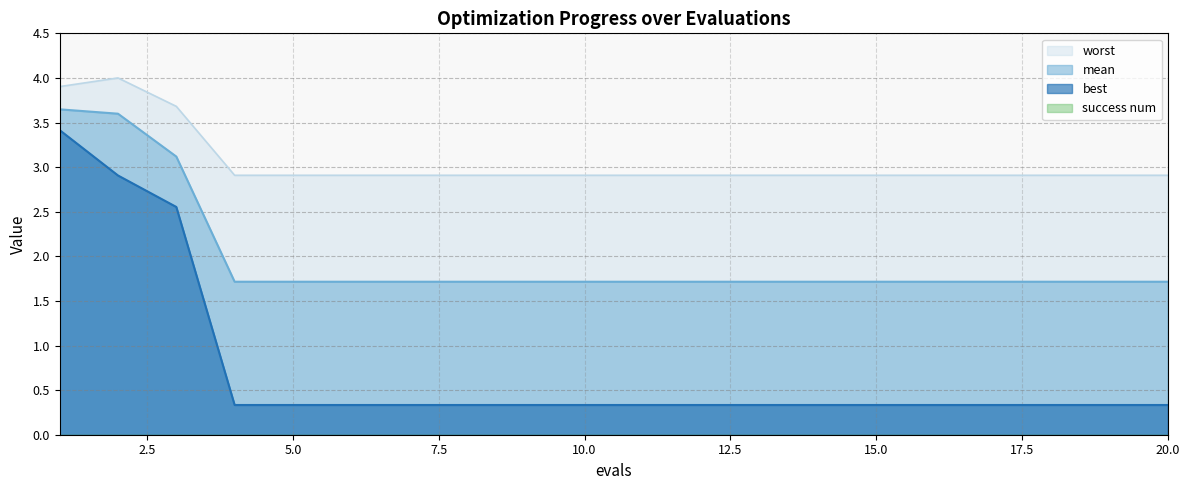

Does the chart have visible grid lines?

Yes